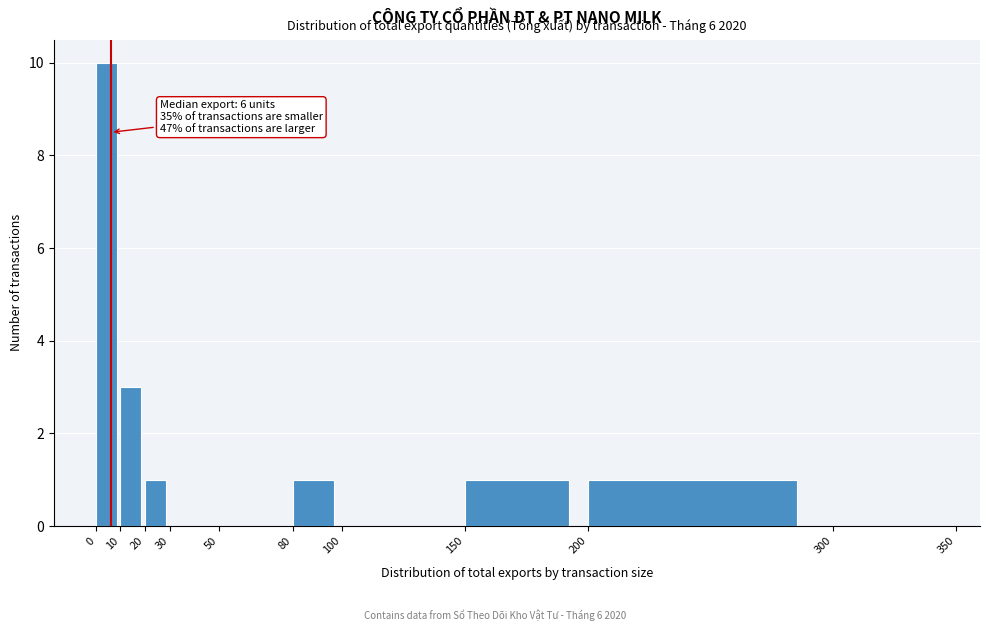

Over which range of the x-axis is the bar tallest?

0 to 10